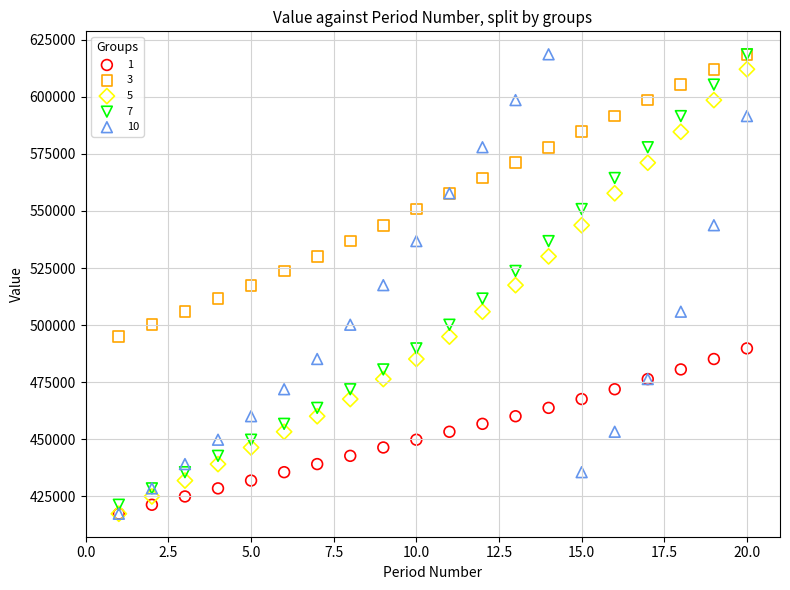

Which series has the widest spread of Y values?

10